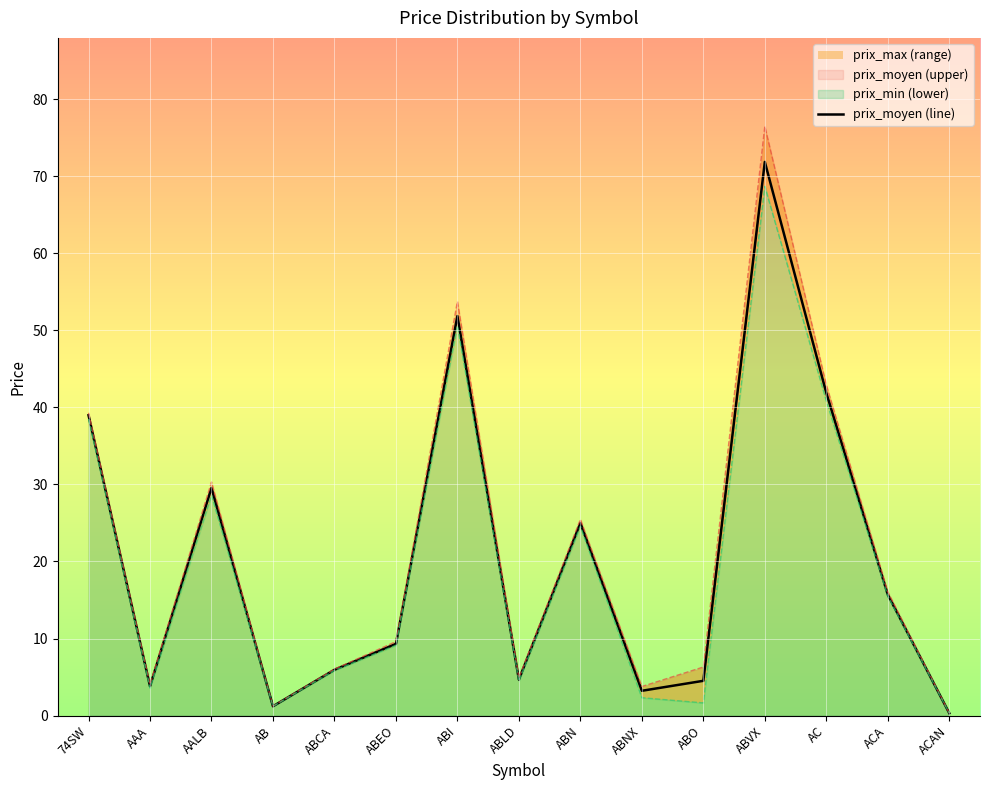

What position from the right is ABVX?

4